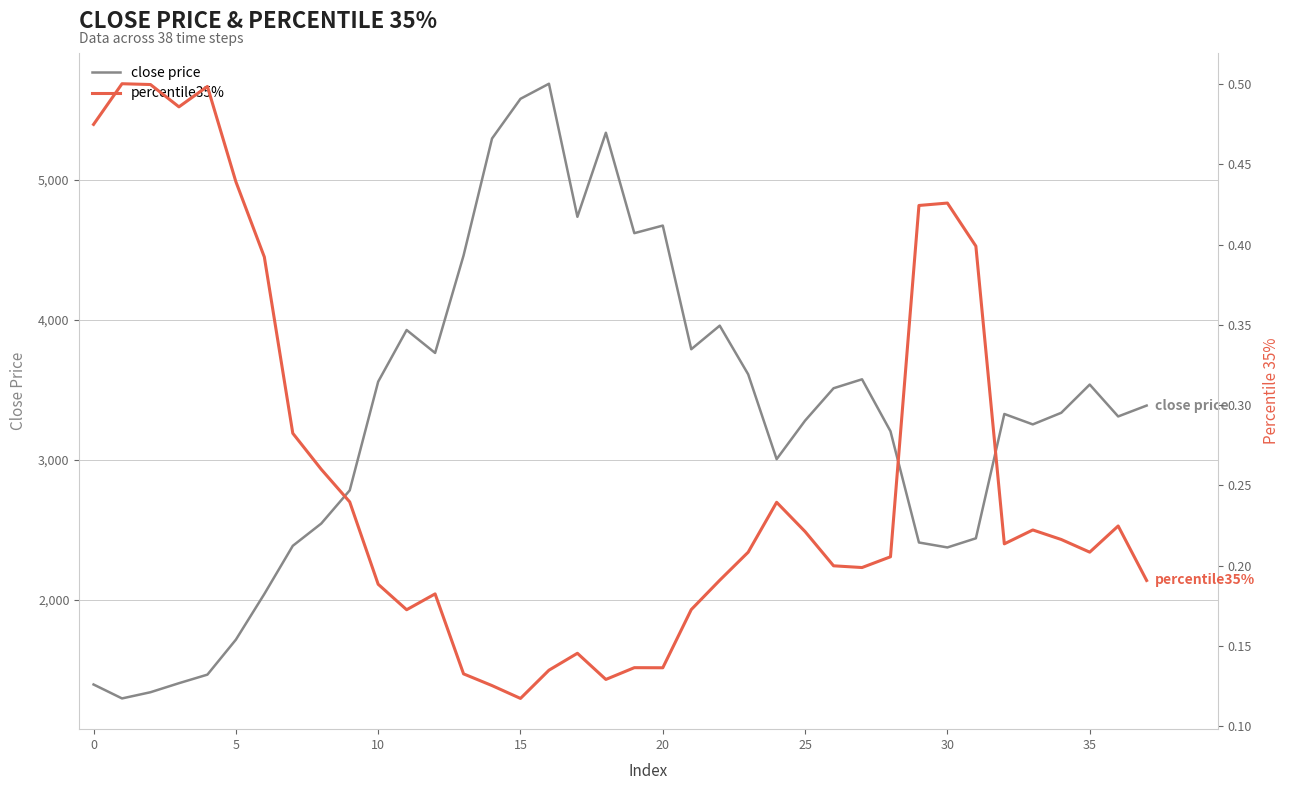

What is the lowest value of the close price series?

1294.3